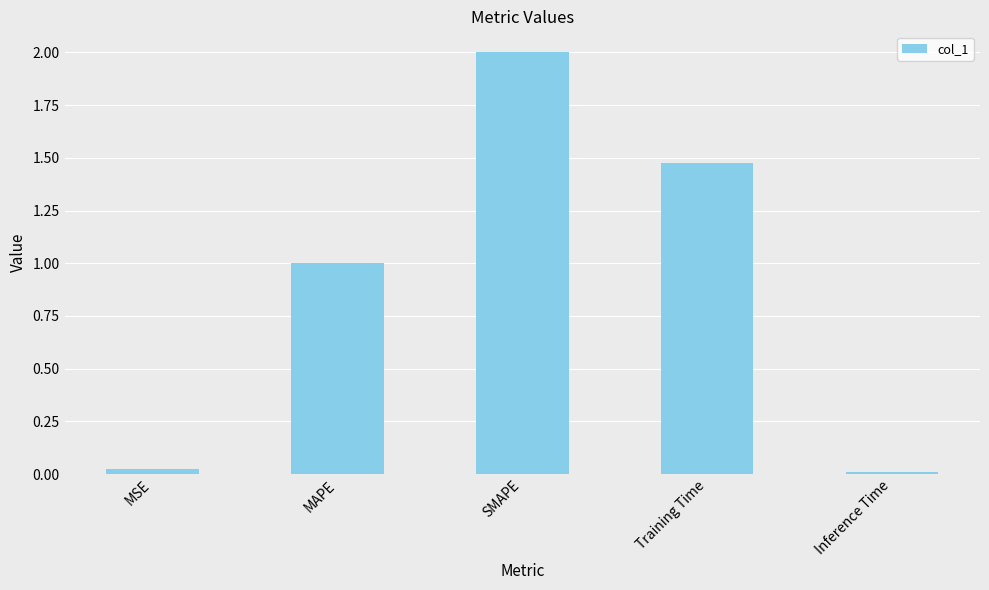

What is the sum of all values?

4.5